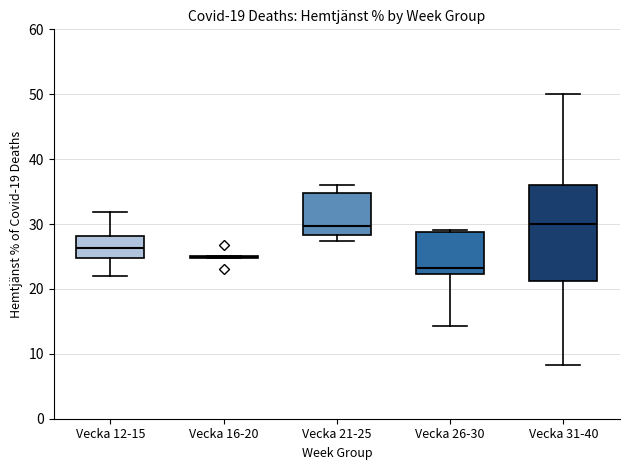

Where is the lower edge of the box for Vecka 26-30 on the y-axis? The values are not printed on the chart, so give them approximately, as read against the axis.

22